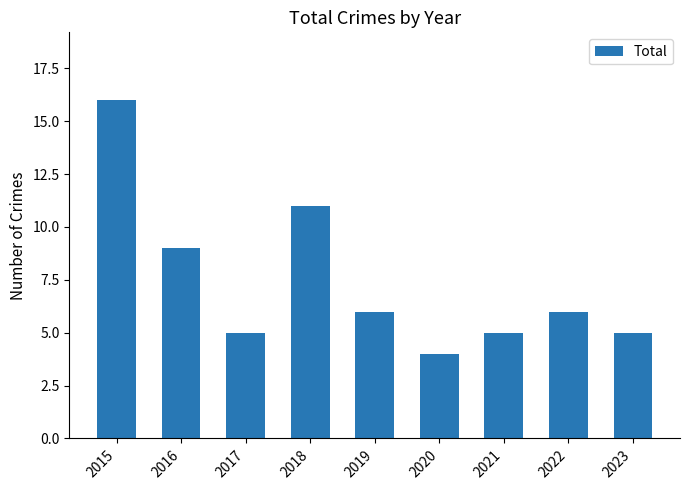

Is it true that the value at 2018 is 11?

True